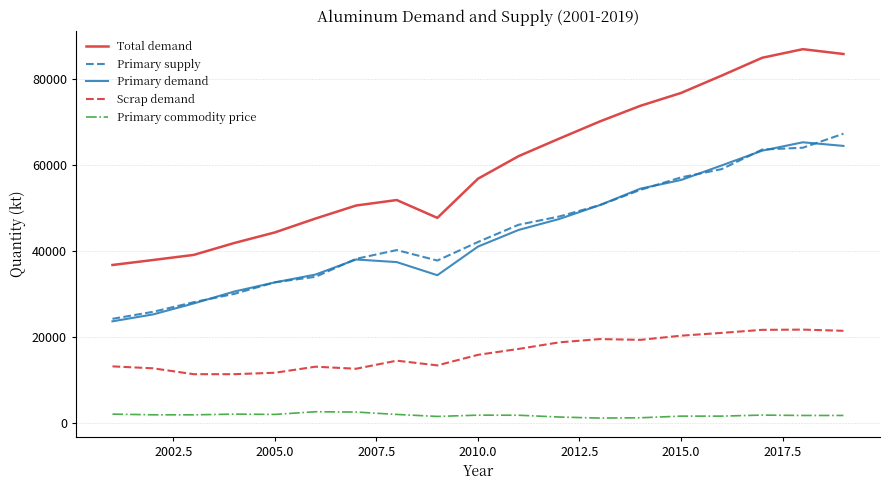

What are all the series names shown in the legend?

Total demand, Primary supply, Primary demand, Scrap demand, Primary commodity price